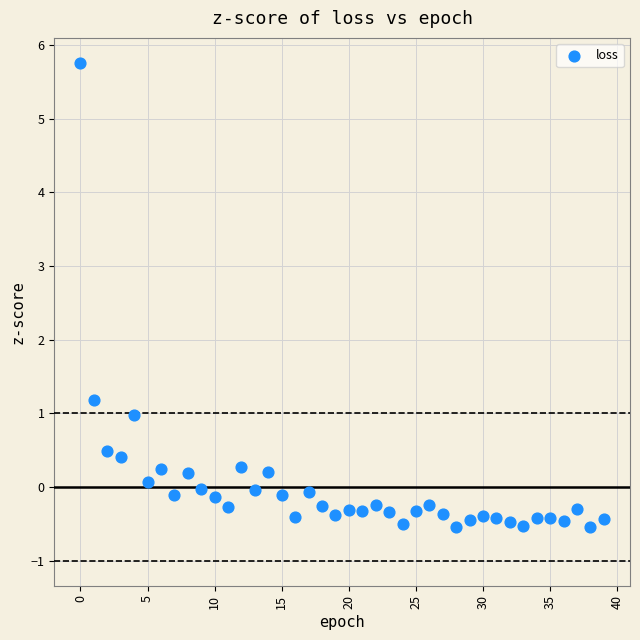

What is the range of Y values (max minus min)?

6.3